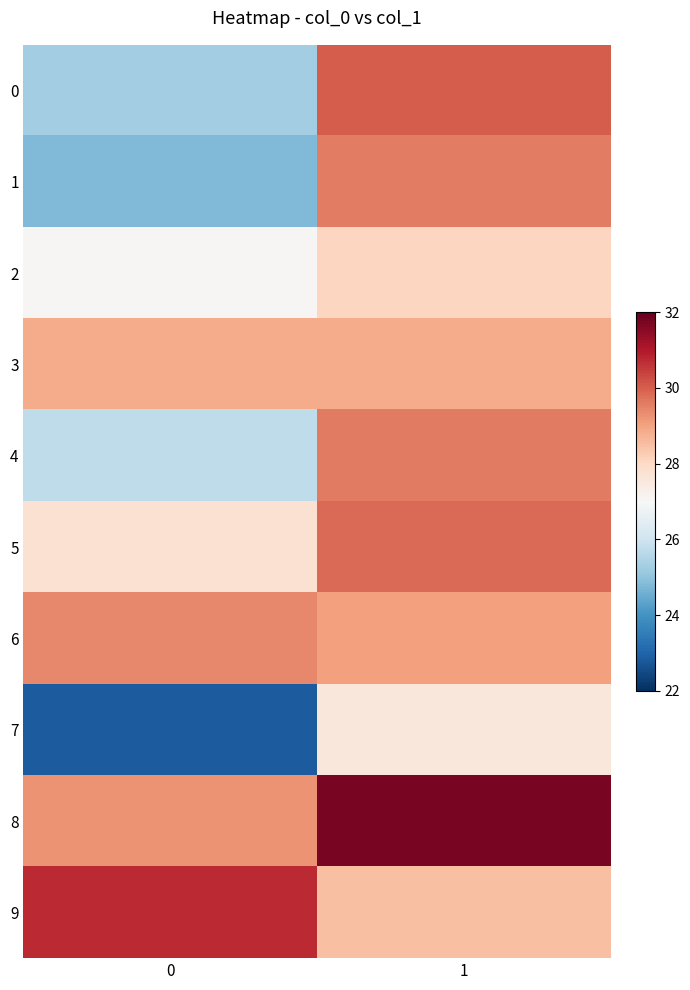

Rank the series at 0 from lowest to highest value.

7, 1, 0, 4, 2, 5, 3, 8, 6, 9